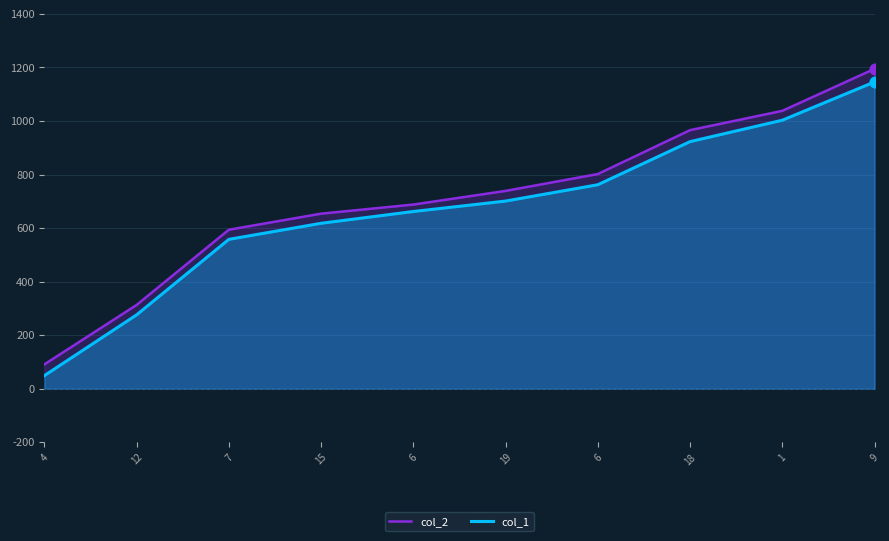

Which series has the largest total across all categories?

col_2